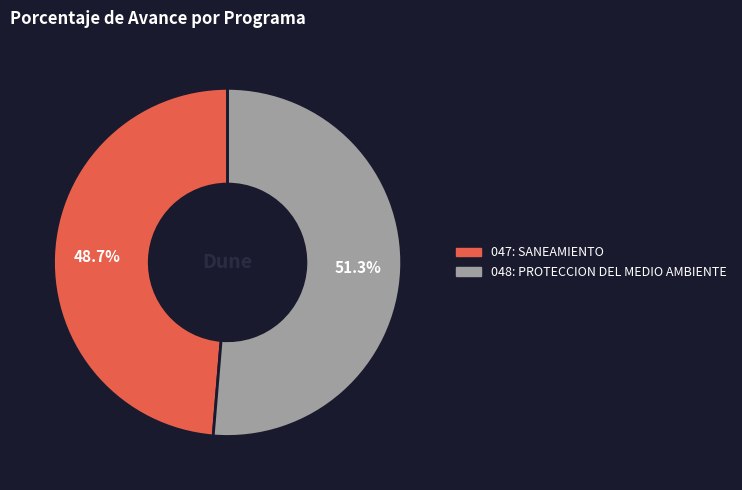

Approximately how many times larger is the value at 048: PROTECCION DEL MEDIO AMBIENTE compared to 047: SANEAMIENTO?

1.1